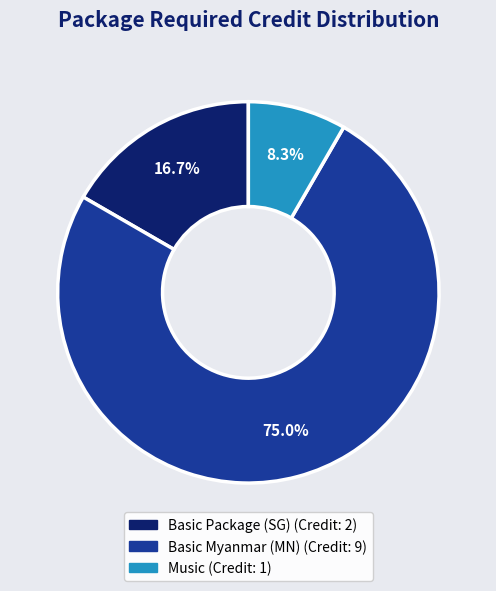

Which has a higher value, Music or Basic Myanmar (MN)?

Basic Myanmar (MN)